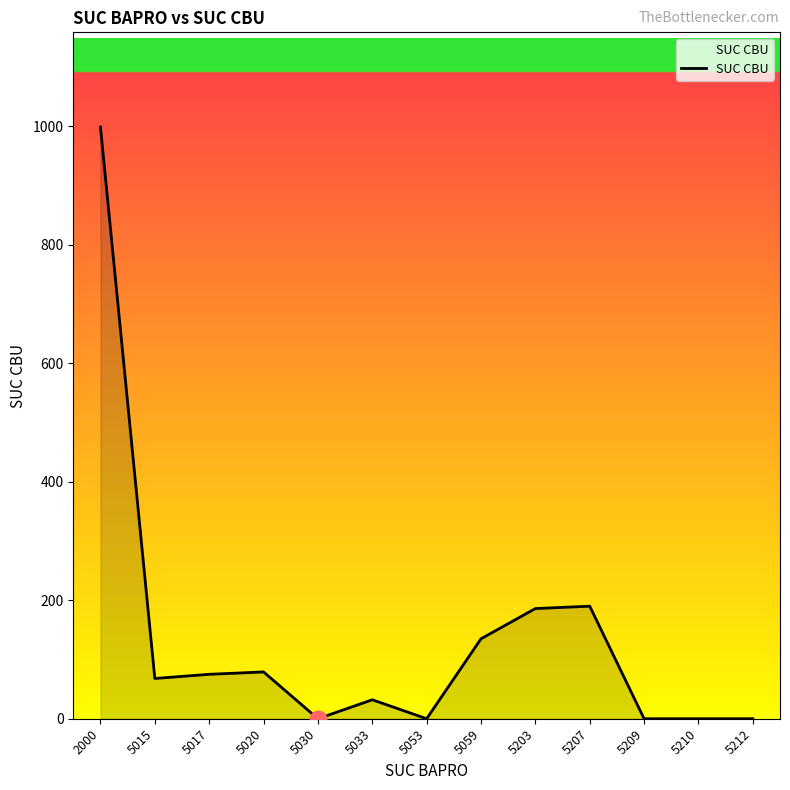

True or false: the data shows 68 at 5015.

True